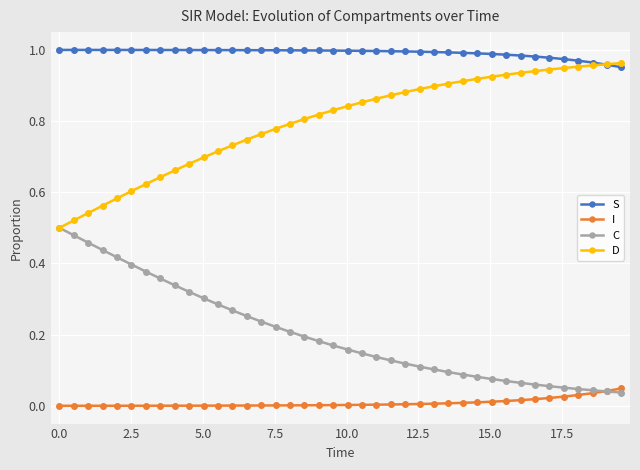

Rank the series by their average value, from highest to lowest.

S, D, C, I